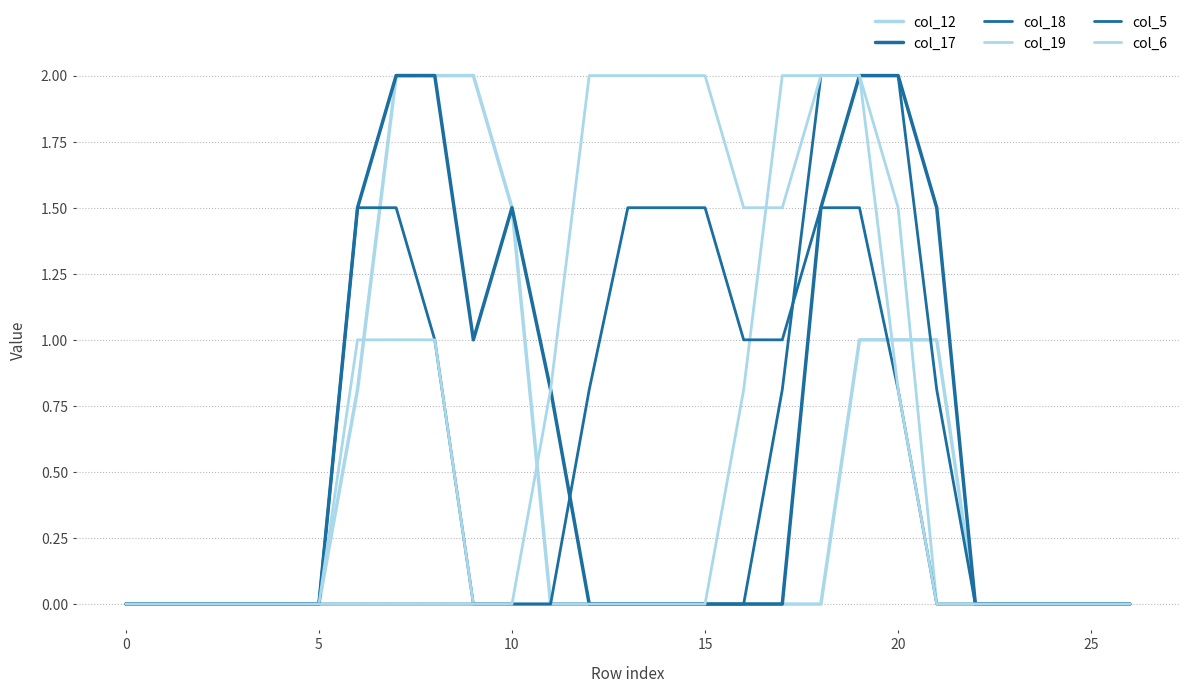

What is the label of the 15th point from the left?

14